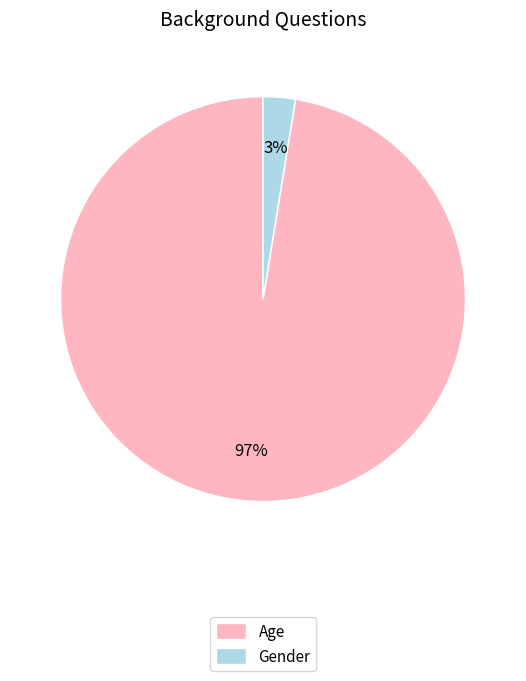

Is there a majority slice in this chart?

Yes